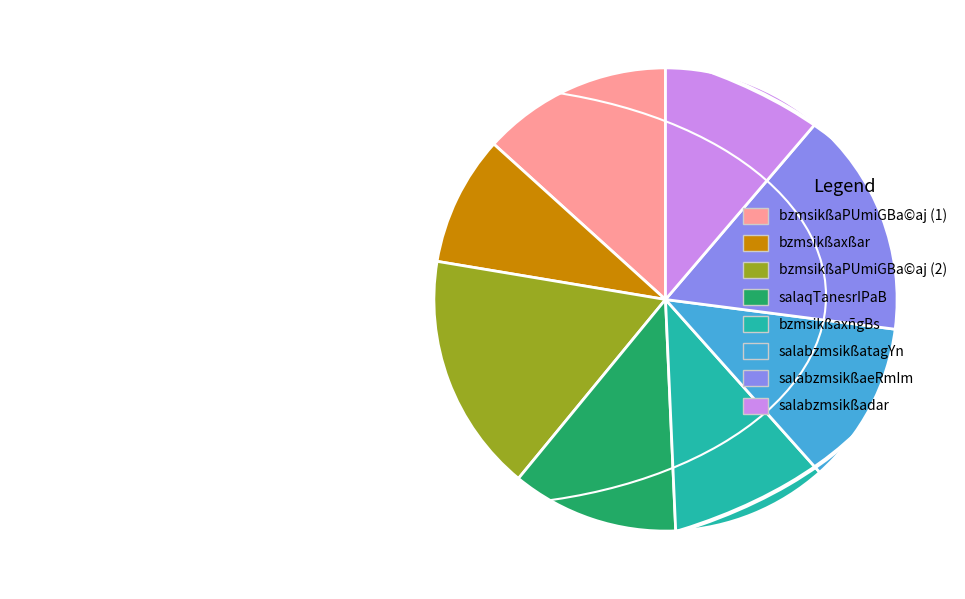

Does any single category account for the majority?

No